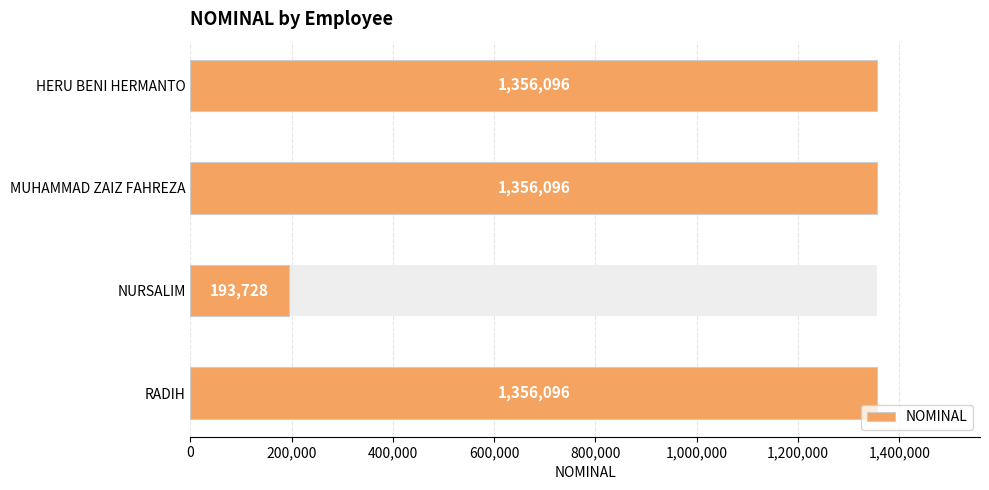

What is the sum of all values?

4262016